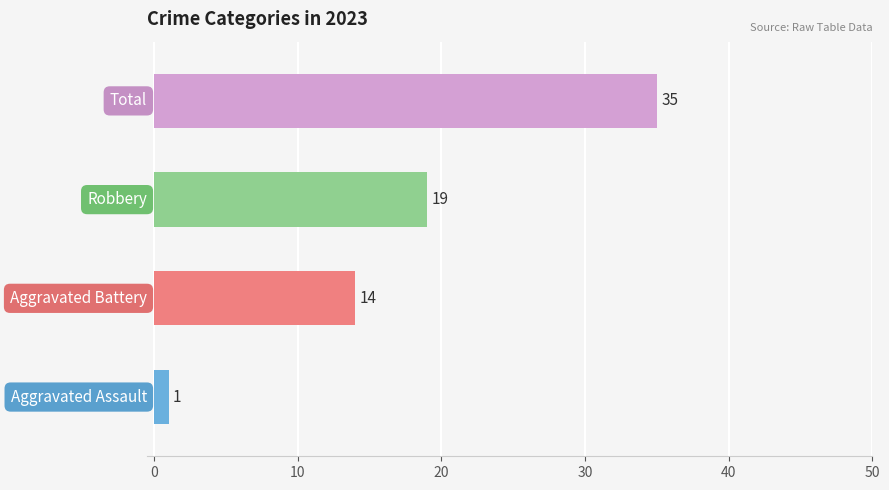

Are the bars horizontal?

Yes